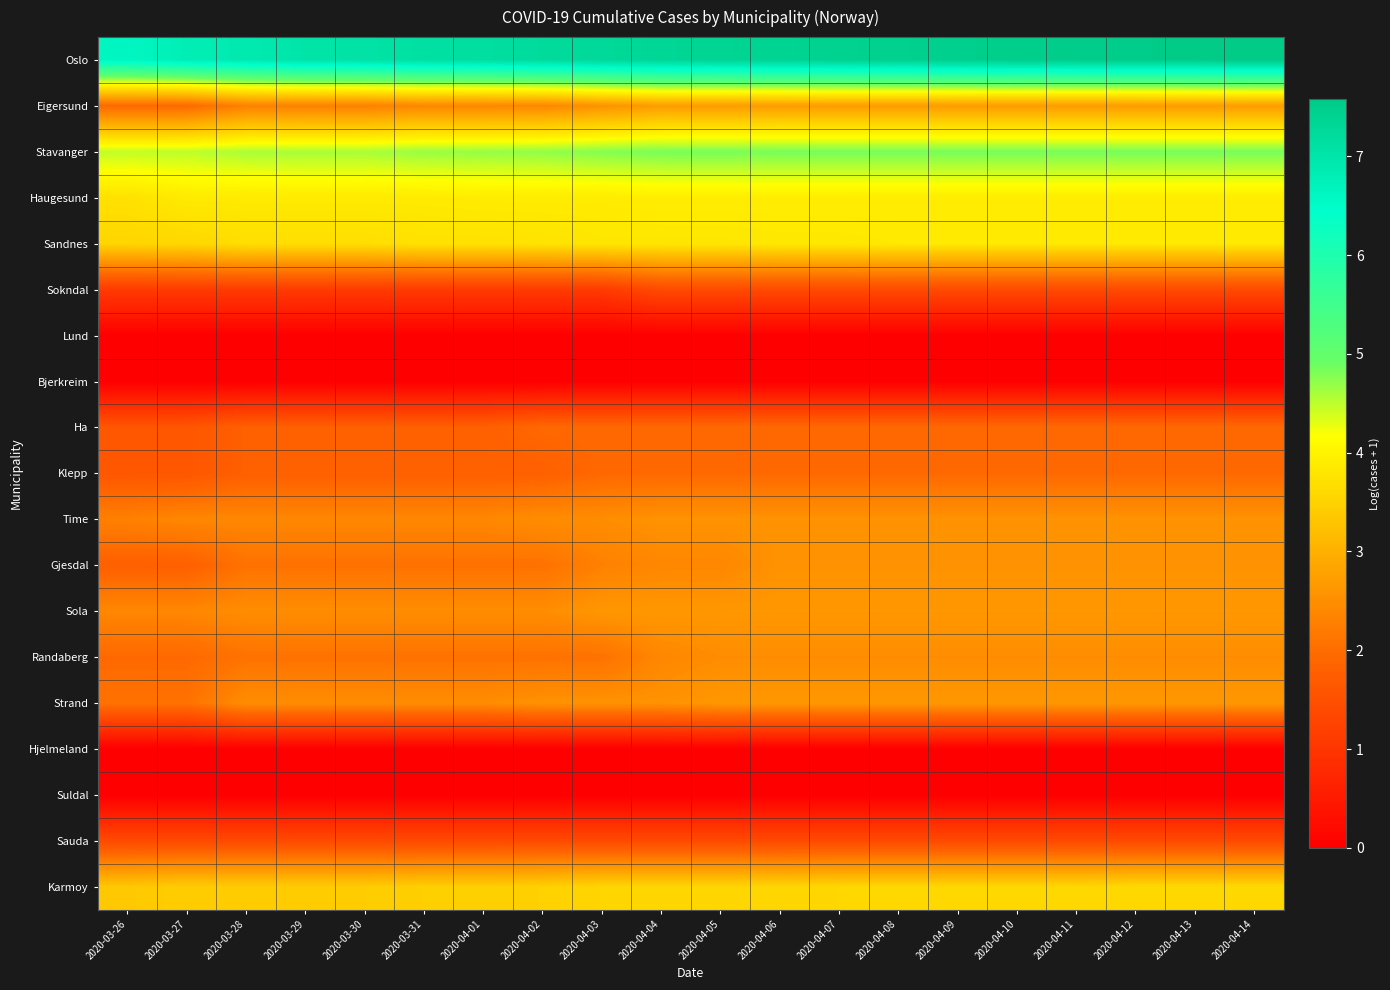

Reading right to left, what are all the values shown in this chart?

Oslo: 2020-04-14=7.6	2020-04-13=7.6	2020-04-12=7.5	2020-04-11=7.5	2020-04-10=7.5	2020-04-09=7.5	2020-04-08=7.5	2020-04-07=7.4	2020-04-06=7.4	2020-04-05=7.4	2020-04-04=7.3	2020-04-03=7.3	2020-04-02=7.2	2020-04-01=7.2	2020-03-31=7.1	2020-03-30=7.1	2020-03-29=7.0	2020-03-28=6.9	2020-03-27=6.8	2020-03-26=6.6
Eigersund: 2020-04-14=2.7	2020-04-13=2.7	2020-04-12=2.7	2020-04-11=2.7	2020-04-10=2.7	2020-04-09=2.7	2020-04-08=2.7	2020-04-07=2.7	2020-04-06=2.7	2020-04-05=2.7	2020-04-04=2.7	2020-04-03=2.6	2020-04-02=2.4	2020-04-01=2.4	2020-03-31=2.4	2020-03-30=2.3	2020-03-29=2.3	2020-03-28=2.3	2020-03-27=1.9	2020-03-26=1.9
Stavanger: 2020-04-14=4.8	2020-04-13=4.8	2020-04-12=4.8	2020-04-11=4.8	2020-04-10=4.8	2020-04-09=4.8	2020-04-08=4.8	2020-04-07=4.8	2020-04-06=4.8	2020-04-05=4.8	2020-04-04=4.8	2020-04-03=4.8	2020-04-02=4.7	2020-04-01=4.7	2020-03-31=4.7	2020-03-30=4.6	2020-03-29=4.6	2020-03-28=4.6	2020-03-27=4.5	2020-03-26=4.5
Haugesund: 2020-04-14=3.9	2020-04-13=3.9	2020-04-12=3.9	2020-04-11=3.9	2020-04-10=3.9	2020-04-09=3.9	2020-04-08=3.9	2020-04-07=3.9	2020-04-06=3.9	2020-04-05=3.9	2020-04-04=3.9	2020-04-03=3.9	2020-04-02=3.9	2020-04-01=3.9	2020-03-31=3.9	2020-03-30=3.9	2020-03-29=3.9	2020-03-28=3.9	2020-03-27=3.9	2020-03-26=3.7
Sandnes: 2020-04-14=3.9	2020-04-13=3.9	2020-04-12=3.9	2020-04-11=3.9	2020-04-10=3.9	2020-04-09=3.9	2020-04-08=3.9	2020-04-07=3.8	2020-04-06=3.8	2020-04-05=3.8	2020-04-04=3.8	2020-04-03=3.8	2020-04-02=3.8	2020-04-01=3.7	2020-03-31=3.7	2020-03-30=3.7	2020-03-29=3.7	2020-03-28=3.7	2020-03-27=3.6	2020-03-26=3.6
Sokndal: 2020-04-14=1.4	2020-04-13=1.4	2020-04-12=1.4	2020-04-11=1.4	2020-04-10=1.4	2020-04-09=1.4	2020-04-08=1.4	2020-04-07=1.4	2020-04-06=1.4	2020-04-05=1.4	2020-04-04=1.4	2020-04-03=1.1	2020-04-02=1.1	2020-04-01=1.1	2020-03-31=1.1	2020-03-30=1.1	2020-03-29=1.1	2020-03-28=1.1	2020-03-27=1.1	2020-03-26=1.1
Lund: 2020-04-14=0.0	2020-04-13=0.0	2020-04-12=0.0	2020-04-11=0.0	2020-04-10=0.0	2020-04-09=0.0	2020-04-08=0.0	2020-04-07=0.0	2020-04-06=0.0	2020-04-05=0.0	2020-04-04=0.0	2020-04-03=0.0	2020-04-02=0.0	2020-04-01=0.0	2020-03-31=0.0	2020-03-30=0.0	2020-03-29=0.0	2020-03-28=0.0	2020-03-27=0.0	2020-03-26=0.0
Bjerkreim: 2020-04-14=0.0	2020-04-13=0.0	2020-04-12=0.0	2020-04-11=0.0	2020-04-10=0.0	2020-04-09=0.0	2020-04-08=0.0	2020-04-07=0.0	2020-04-06=0.0	2020-04-05=0.0	2020-04-04=0.0	2020-04-03=0.0	2020-04-02=0.0	2020-04-01=0.0	2020-03-31=0.0	2020-03-30=0.0	2020-03-29=0.0	2020-03-28=0.0	2020-03-27=0.0	2020-03-26=0.0
Ha: 2020-04-14=1.9	2020-04-13=1.9	2020-04-12=1.9	2020-04-11=1.9	2020-04-10=1.9	2020-04-09=1.9	2020-04-08=1.9	2020-04-07=1.9	2020-04-06=1.9	2020-04-05=1.9	2020-04-04=1.9	2020-04-03=1.9	2020-04-02=1.9	2020-04-01=1.8	2020-03-31=1.8	2020-03-30=1.8	2020-03-29=1.8	2020-03-28=1.8	2020-03-27=1.6	2020-03-26=1.6
Klepp: 2020-04-14=1.9	2020-04-13=1.9	2020-04-12=1.9	2020-04-11=1.9	2020-04-10=1.9	2020-04-09=1.9	2020-04-08=1.9	2020-04-07=1.9	2020-04-06=1.9	2020-04-05=1.9	2020-04-04=1.9	2020-04-03=1.9	2020-04-02=1.8	2020-04-01=1.8	2020-03-31=1.8	2020-03-30=1.8	2020-03-29=1.8	2020-03-28=1.8	2020-03-27=1.6	2020-03-26=1.6
Time: 2020-04-14=2.6	2020-04-13=2.6	2020-04-12=2.6	2020-04-11=2.6	2020-04-10=2.6	2020-04-09=2.6	2020-04-08=2.6	2020-04-07=2.6	2020-04-06=2.6	2020-04-05=2.6	2020-04-04=2.6	2020-04-03=2.5	2020-04-02=2.5	2020-04-01=2.4	2020-03-31=2.4	2020-03-30=2.4	2020-03-29=2.4	2020-03-28=2.4	2020-03-27=2.4	2020-03-26=2.3
Gjesdal: 2020-04-14=2.6	2020-04-13=2.6	2020-04-12=2.6	2020-04-11=2.6	2020-04-10=2.6	2020-04-09=2.6	2020-04-08=2.6	2020-04-07=2.6	2020-04-06=2.6	2020-04-05=2.4	2020-04-04=2.4	2020-04-03=2.3	2020-04-02=2.1	2020-04-01=2.1	2020-03-31=2.1	2020-03-30=2.1	2020-03-29=2.1	2020-03-28=2.1	2020-03-27=1.8	2020-03-26=1.8
Sola: 2020-04-14=2.6	2020-04-13=2.6	2020-04-12=2.6	2020-04-11=2.6	2020-04-10=2.6	2020-04-09=2.6	2020-04-08=2.6	2020-04-07=2.6	2020-04-06=2.6	2020-04-05=2.6	2020-04-04=2.6	2020-04-03=2.6	2020-04-02=2.5	2020-04-01=2.5	2020-03-31=2.5	2020-03-30=2.5	2020-03-29=2.5	2020-03-28=2.5	2020-03-27=2.4	2020-03-26=2.4
Randaberg: 2020-04-14=2.5	2020-04-13=2.5	2020-04-12=2.5	2020-04-11=2.5	2020-04-10=2.5	2020-04-09=2.5	2020-04-08=2.5	2020-04-07=2.5	2020-04-06=2.5	2020-04-05=2.5	2020-04-04=2.4	2020-04-03=2.1	2020-04-02=2.1	2020-04-01=2.1	2020-03-31=2.1	2020-03-30=2.1	2020-03-29=2.1	2020-03-28=2.1	2020-03-27=1.9	2020-03-26=1.9
Strand: 2020-04-14=2.6	2020-04-13=2.6	2020-04-12=2.6	2020-04-11=2.6	2020-04-10=2.6	2020-04-09=2.6	2020-04-08=2.6	2020-04-07=2.6	2020-04-06=2.6	2020-04-05=2.6	2020-04-04=2.6	2020-04-03=2.6	2020-04-02=2.6	2020-04-01=2.5	2020-03-31=2.5	2020-03-30=2.5	2020-03-29=2.5	2020-03-28=2.5	2020-03-27=2.1	2020-03-26=2.1
Hjelmeland: 2020-04-14=0.0	2020-04-13=0.0	2020-04-12=0.0	2020-04-11=0.0	2020-04-10=0.0	2020-04-09=0.0	2020-04-08=0.0	2020-04-07=0.0	2020-04-06=0.0	2020-04-05=0.0	2020-04-04=0.0	2020-04-03=0.0	2020-04-02=0.0	2020-04-01=0.0	2020-03-31=0.0	2020-03-30=0.0	2020-03-29=0.0	2020-03-28=0.0	2020-03-27=0.0	2020-03-26=0.0
Suldal: 2020-04-14=0.0	2020-04-13=0.0	2020-04-12=0.0	2020-04-11=0.0	2020-04-10=0.0	2020-04-09=0.0	2020-04-08=0.0	2020-04-07=0.0	2020-04-06=0.0	2020-04-05=0.0	2020-04-04=0.0	2020-04-03=0.0	2020-04-02=0.0	2020-04-01=0.0	2020-03-31=0.0	2020-03-30=0.0	2020-03-29=0.0	2020-03-28=0.0	2020-03-27=0.0	2020-03-26=0.0
Sauda: 2020-04-14=1.4	2020-04-13=1.4	2020-04-12=1.4	2020-04-11=1.4	2020-04-10=1.4	2020-04-09=1.4	2020-04-08=1.4	2020-04-07=1.4	2020-04-06=1.4	2020-04-05=1.4	2020-04-04=1.4	2020-04-03=1.4	2020-04-02=1.4	2020-04-01=1.4	2020-03-31=1.4	2020-03-30=1.4	2020-03-29=1.4	2020-03-28=1.4	2020-03-27=1.4	2020-03-26=1.4
Karmoy: 2020-04-14=3.6	2020-04-13=3.6	2020-04-12=3.6	2020-04-11=3.6	2020-04-10=3.6	2020-04-09=3.6	2020-04-08=3.6	2020-04-07=3.6	2020-04-06=3.6	2020-04-05=3.6	2020-04-04=3.6	2020-04-03=3.6	2020-04-02=3.5	2020-04-01=3.5	2020-03-31=3.5	2020-03-30=3.4	2020-03-29=3.4	2020-03-28=3.4	2020-03-27=3.4	2020-03-26=3.4